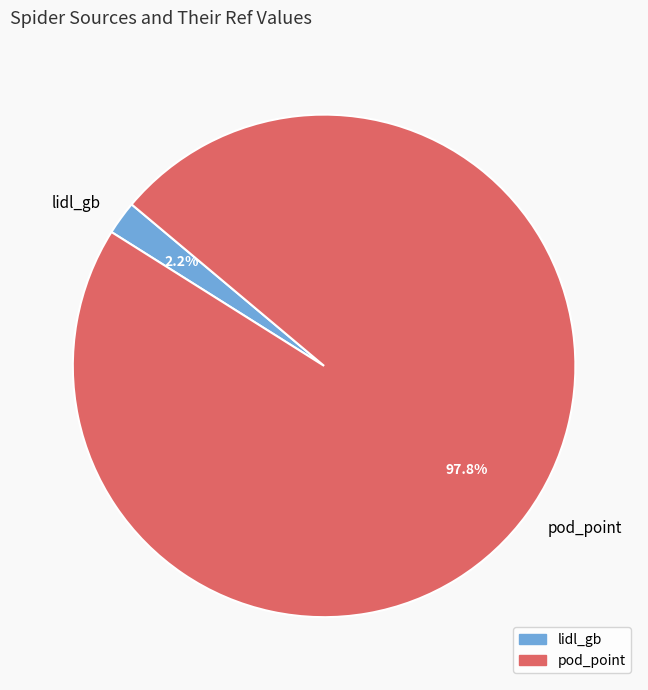

How many slices are in this pie chart?

2